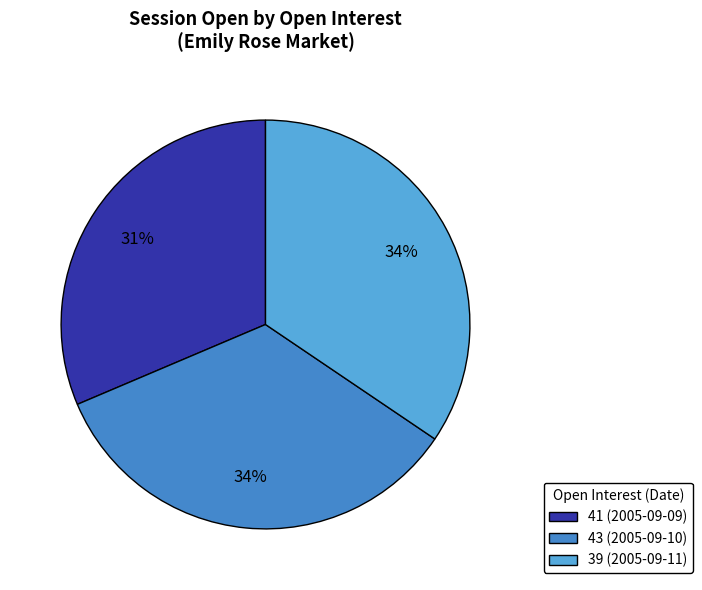

What is the smallest slice in the pie chart?

41 (2005-09-09)